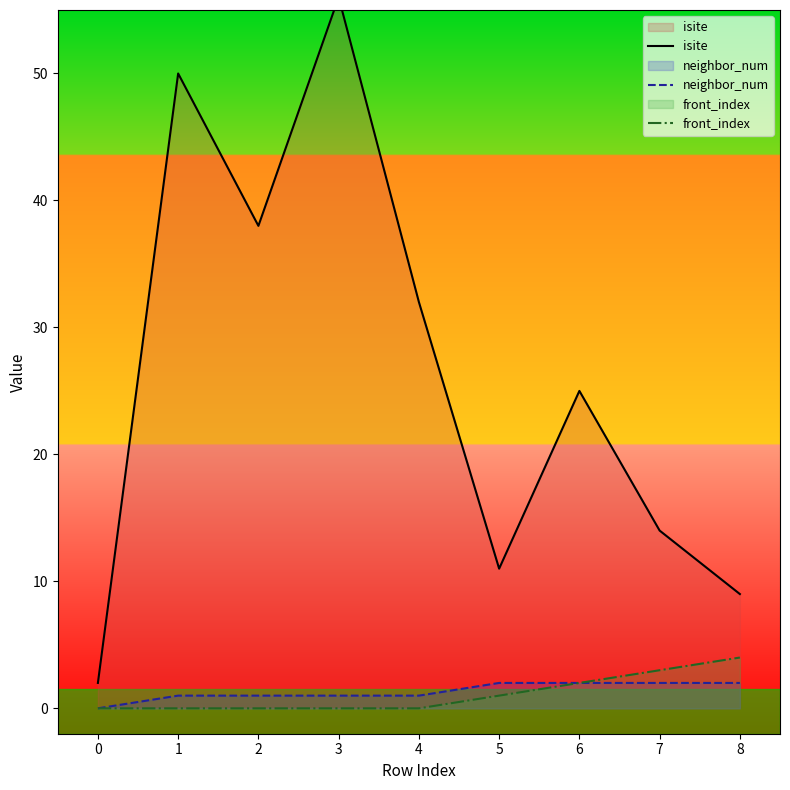

At which category is the sum across all series the highest?

3